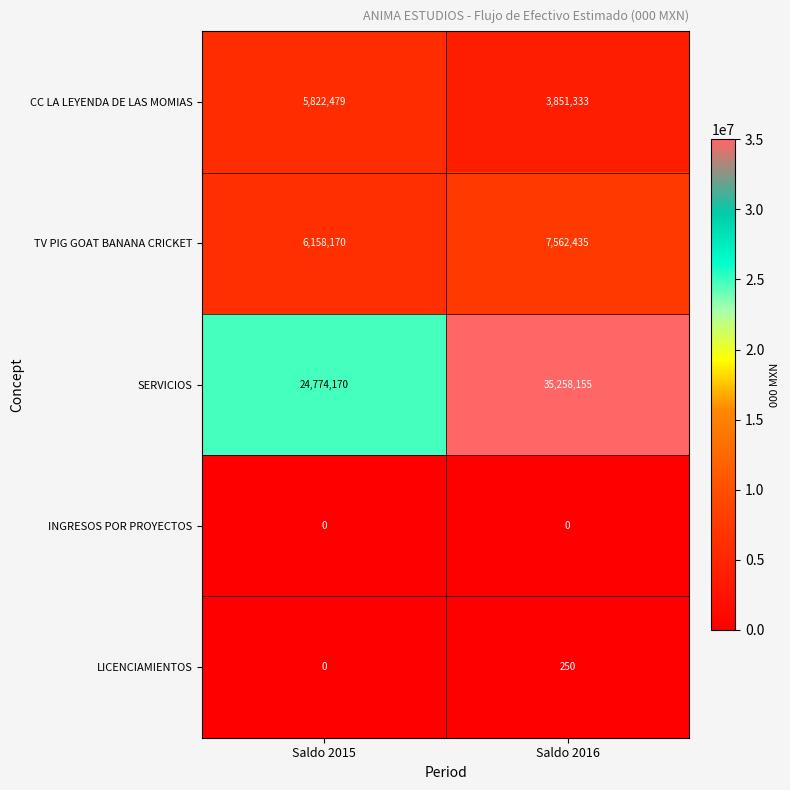

At which category is the sum across all series the highest?

Saldo 2016